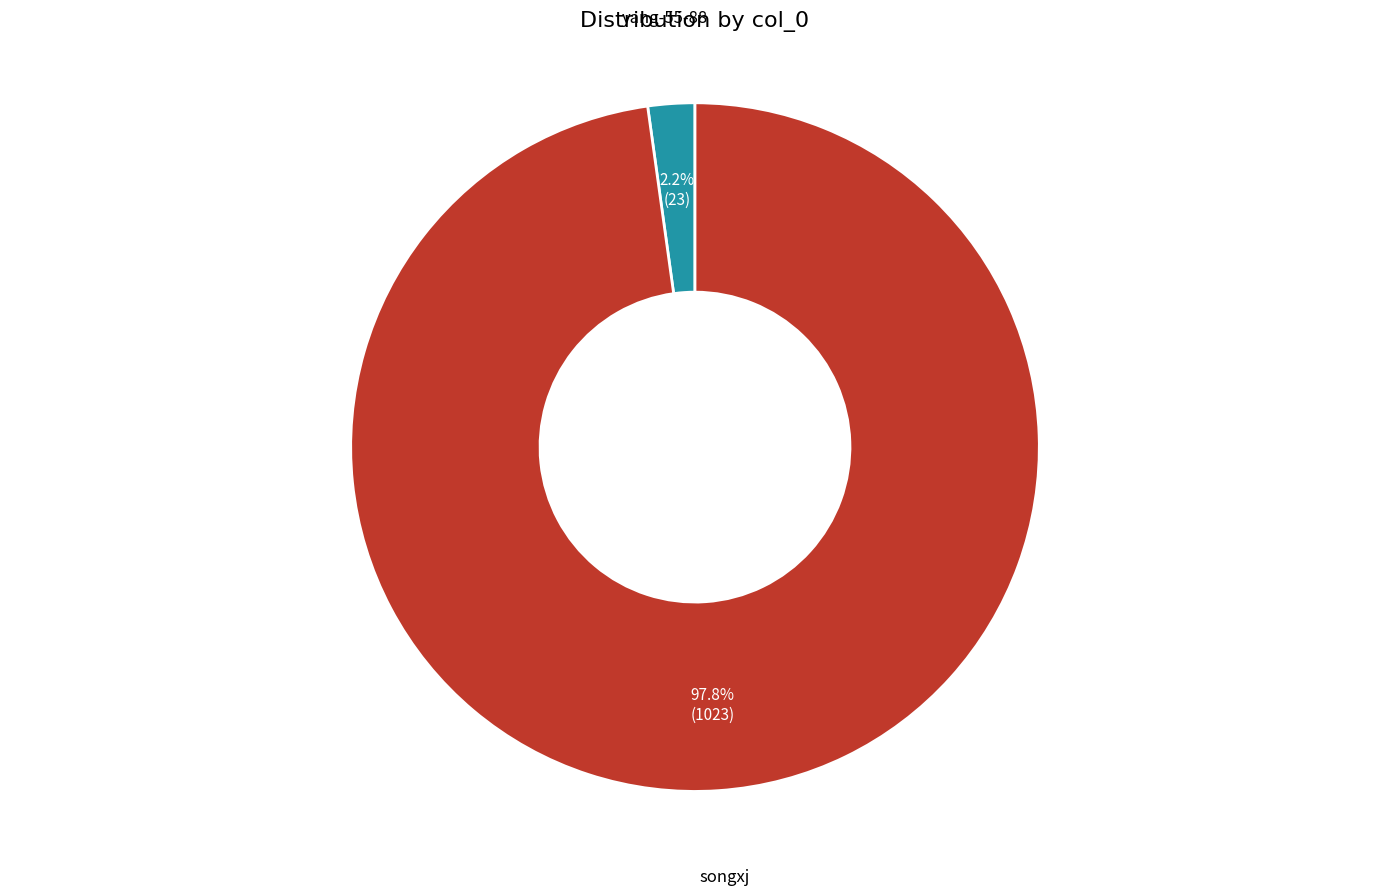

Is there a majority slice in this chart?

Yes